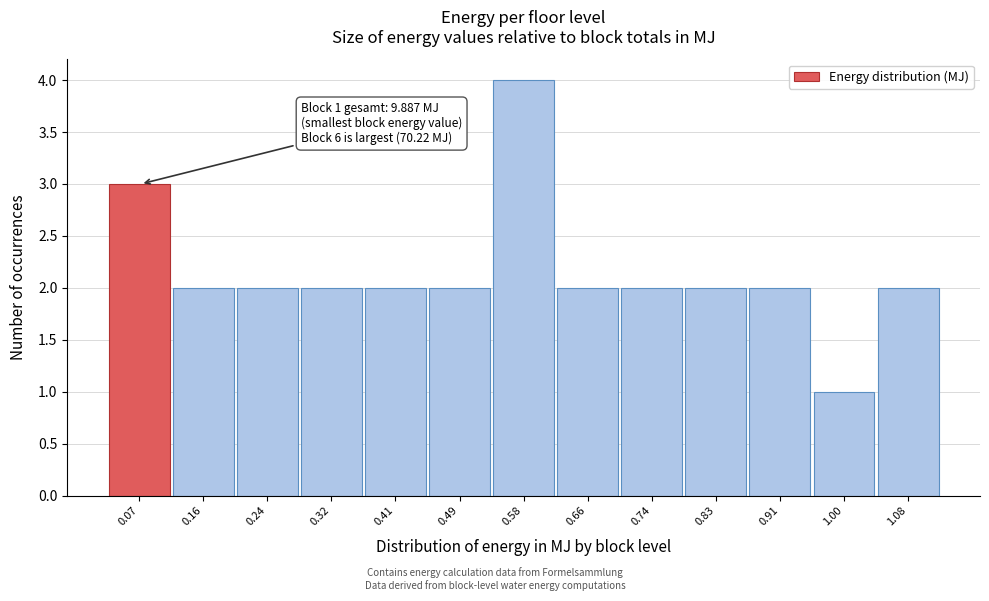

Reading left to right, extract all data points from this chart.

3	2	2	2	2	2	4	2	2	2	2	1	2